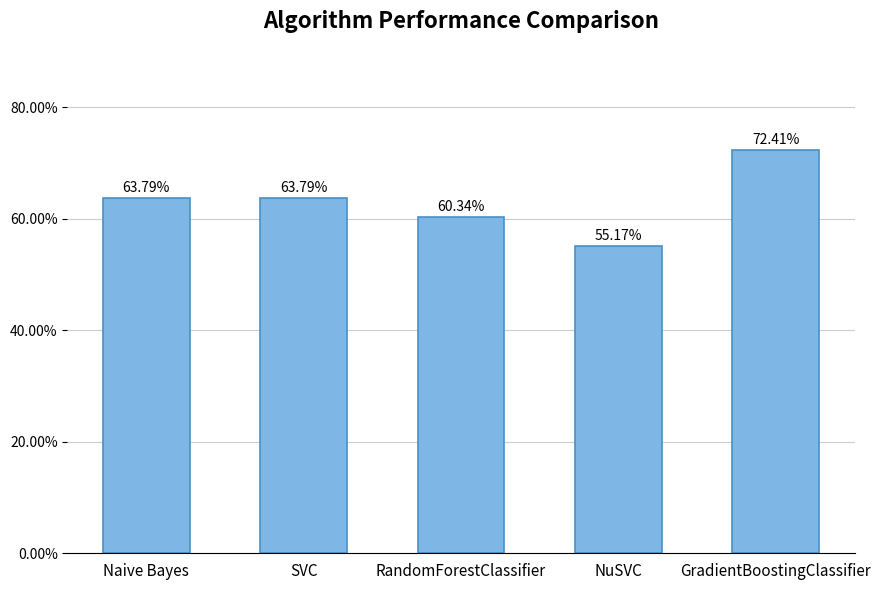

Are the bars horizontal?

No